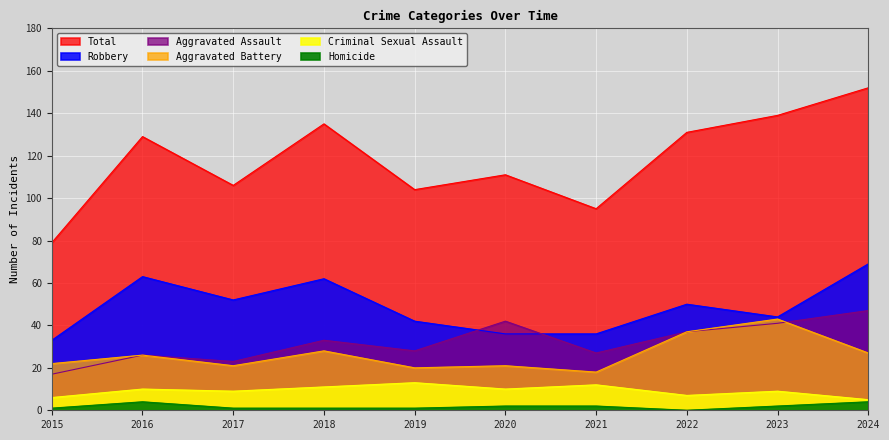

True or false: Criminal Sexual Assault and Total cross at least once.

False